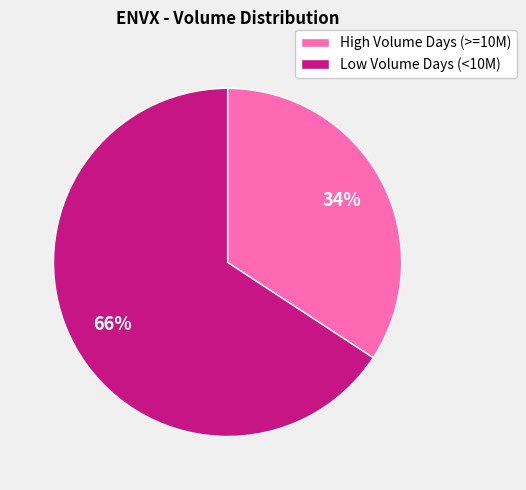

Is it true that Low Volume Days (<10M) is 66% of the pie?

True